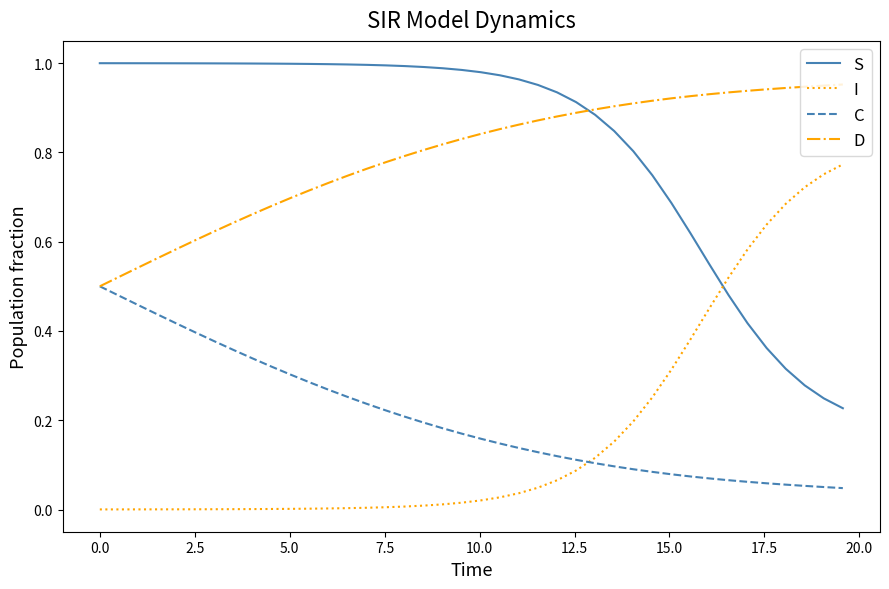

True or false: C and I cross at least once.

True